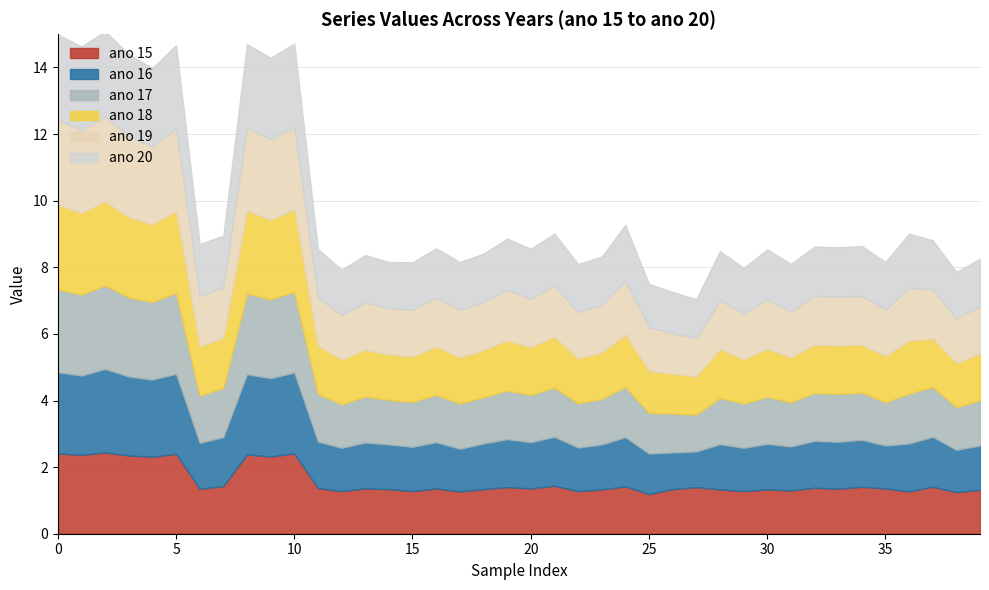

Rank the series at 22 from lowest to highest value.

ano 15, ano 16, ano 17, ano 18, ano 19, ano 20